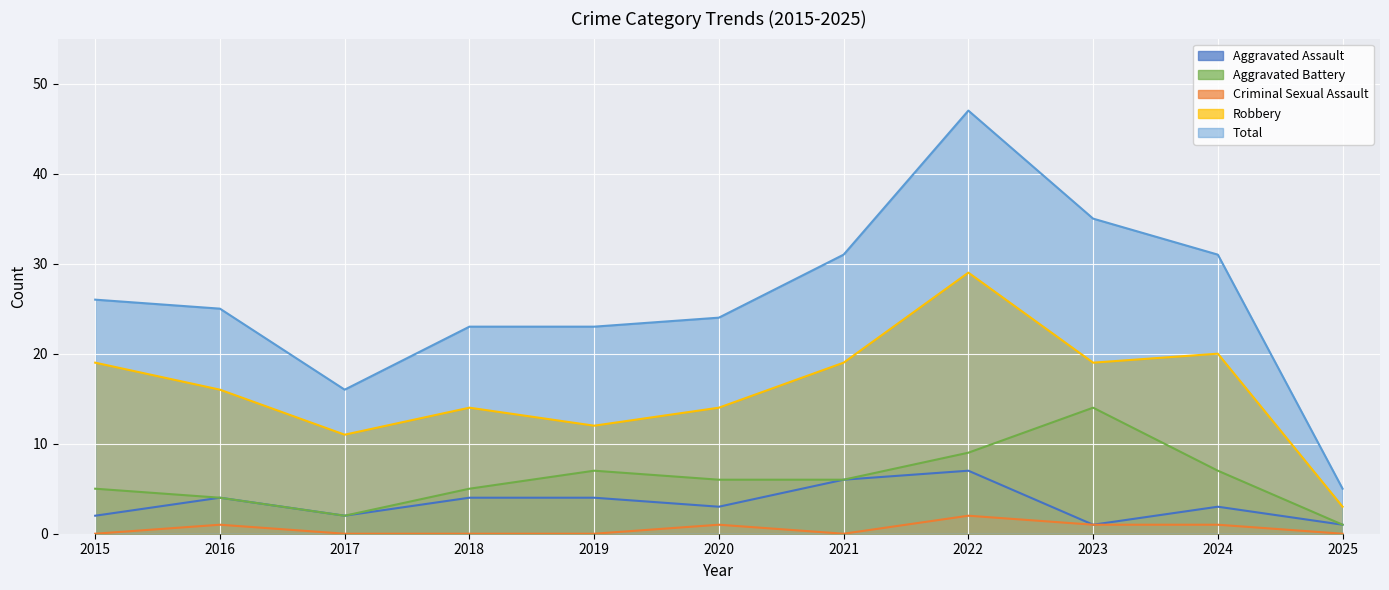

Where is the first local maximum for Criminal Sexual Assault?

2016